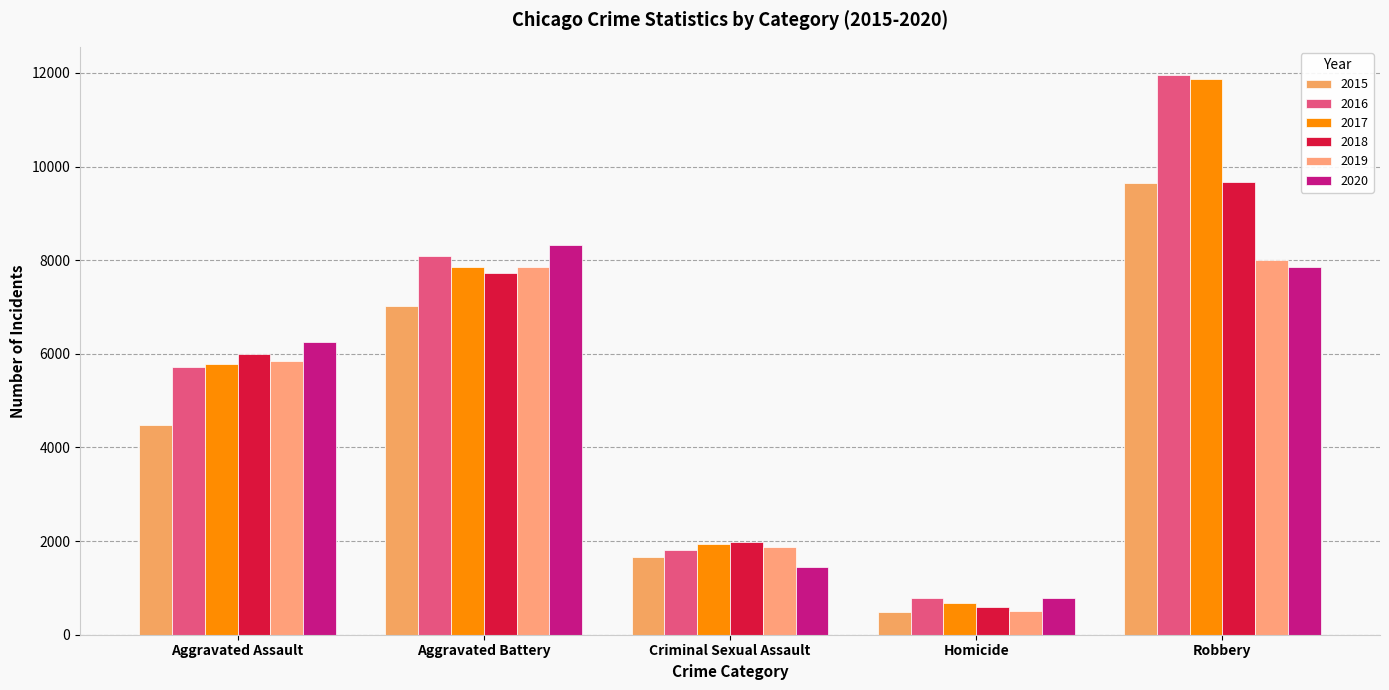

What is the difference between the highest and lowest values at Robbery?

4105